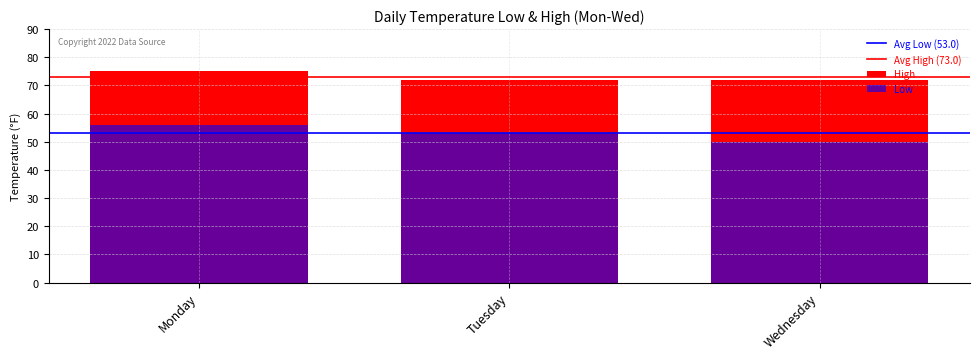

Reading right to left, transcribe all the data shown in this chart.

Low: 50	53	56
High: 72	72	75